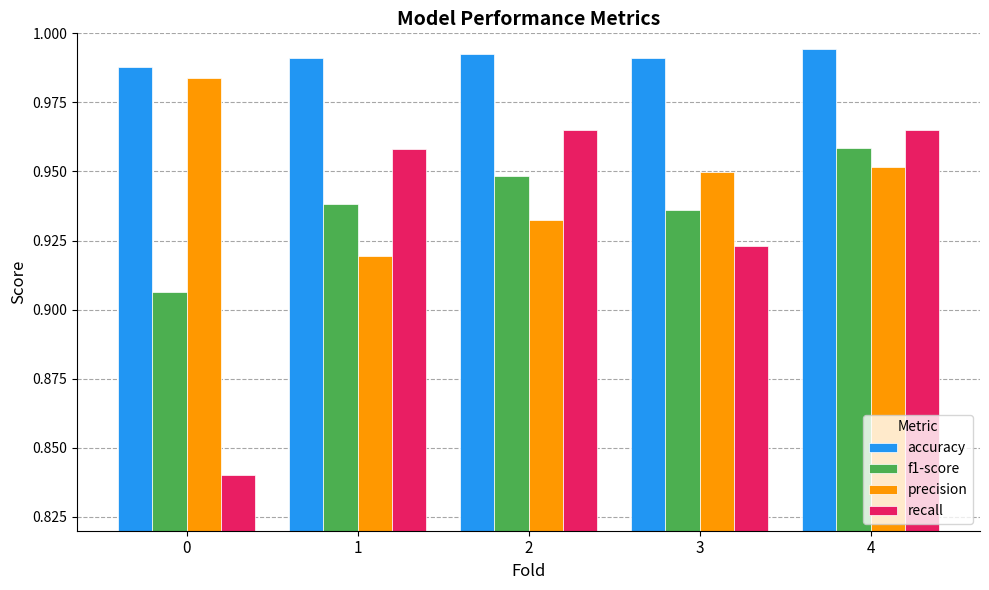

How many recall values are between 0 and 1?

5